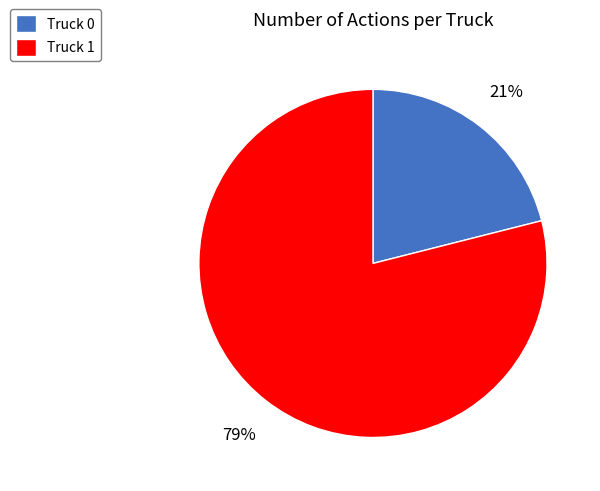

Which category has the smallest portion of the pie?

Truck 0